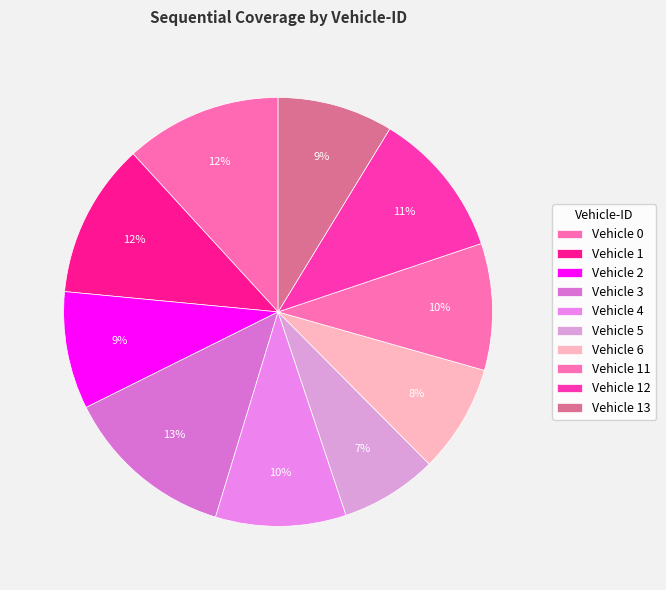

Rank the categories by value from lowest to highest.

5, 6, 13, 2, 11, 4, 12, 1, 0, 3